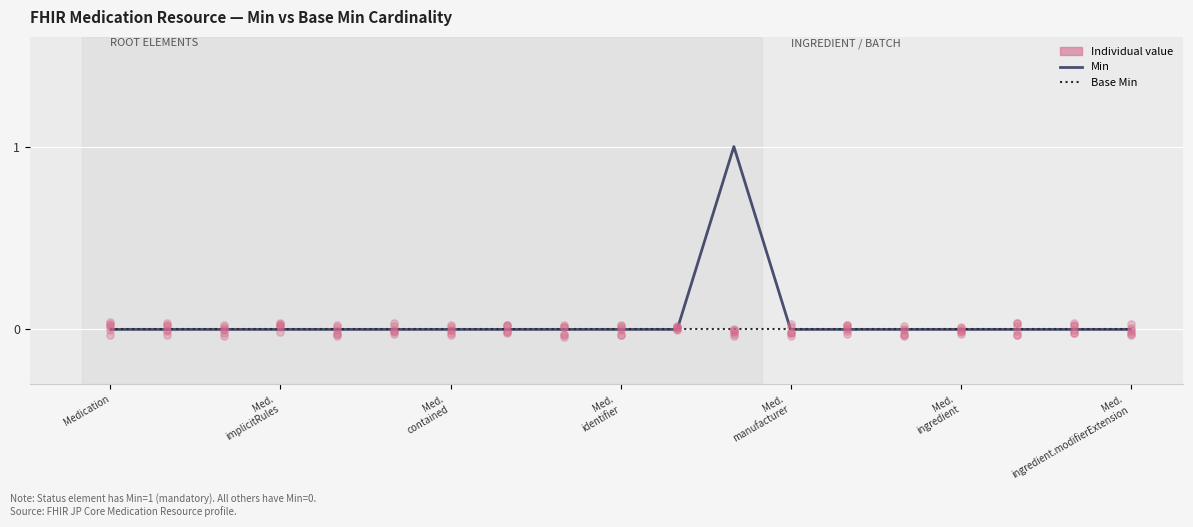

Which has a higher value, Medication.ingredient.id or Medication.language?

Medication.ingredient.id